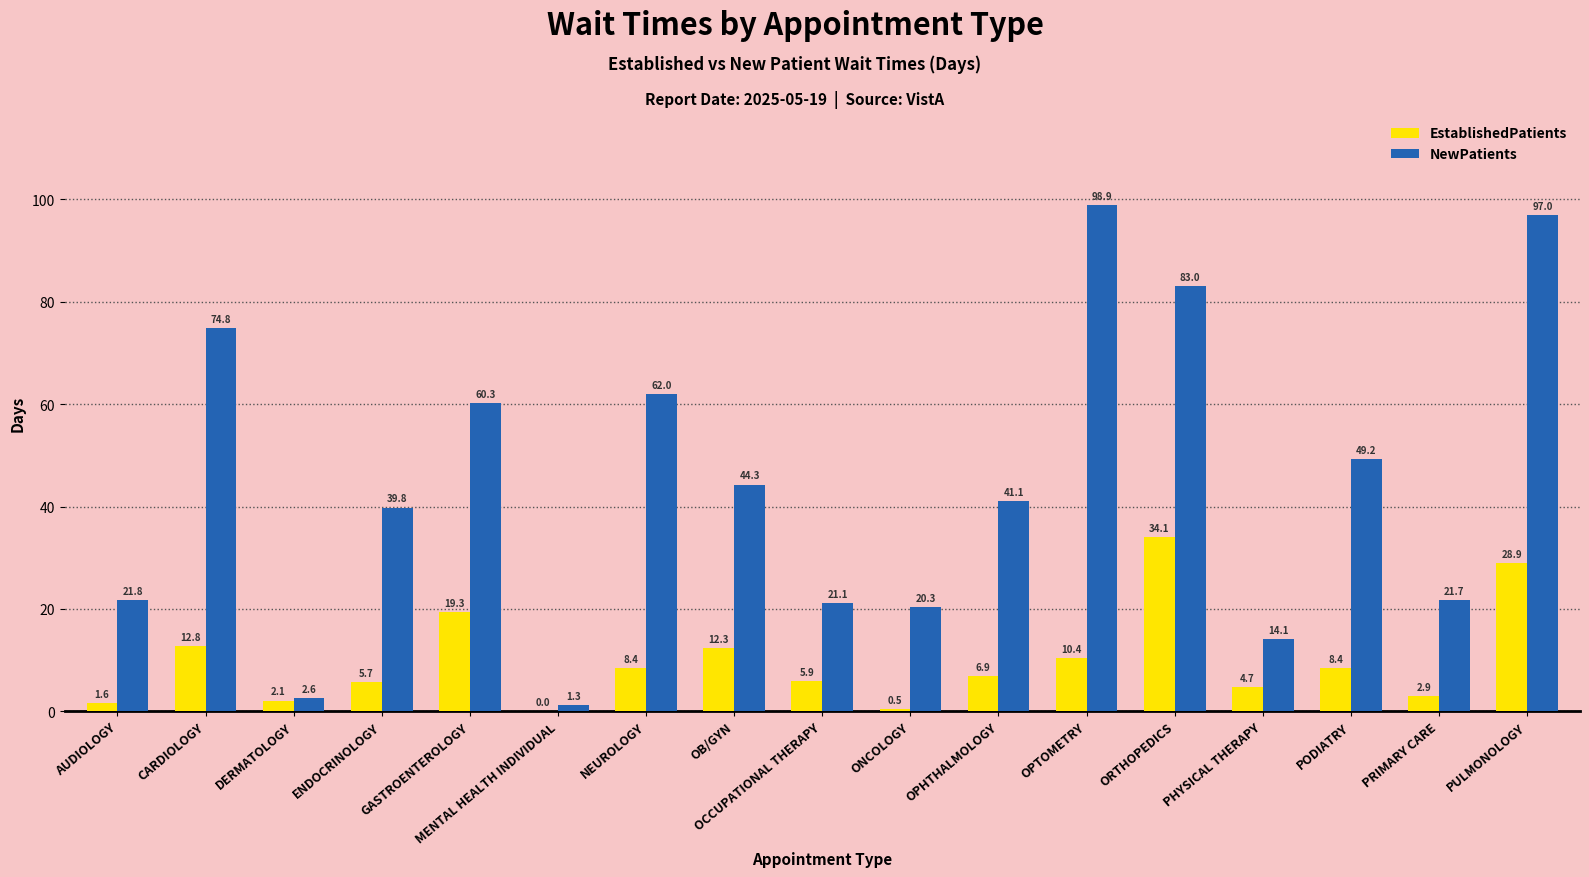

How many groups of bars are there?

17